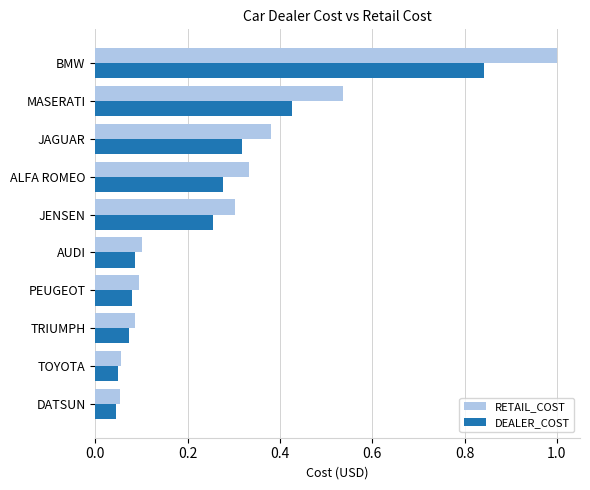

Which series has the widest spread of values?

RETAIL_COST